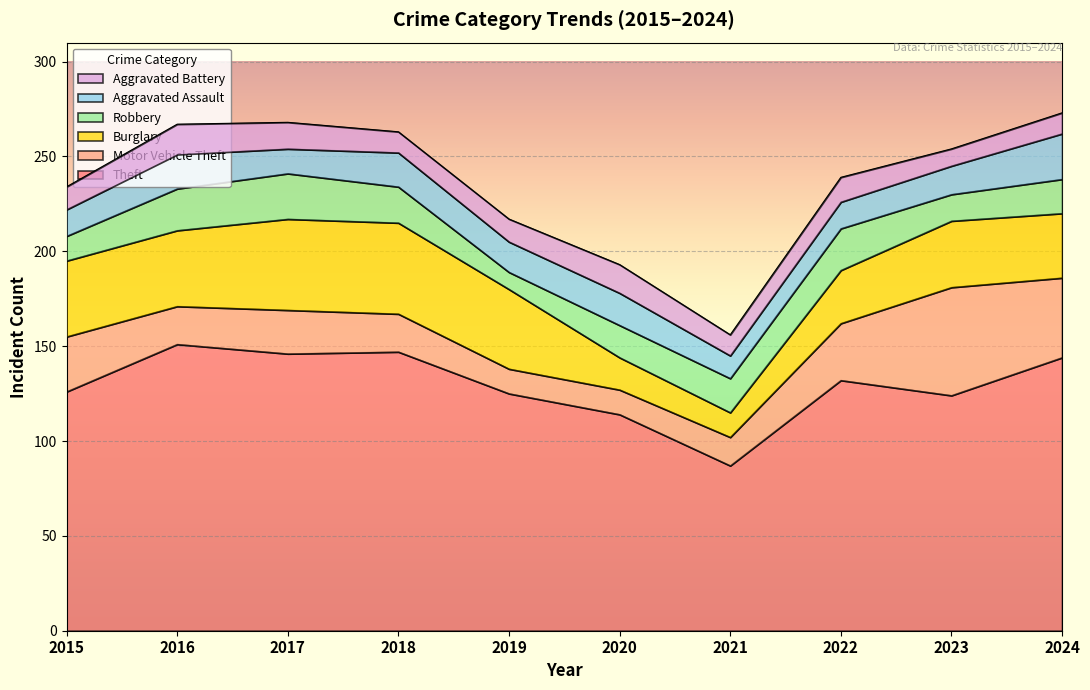

How many lines are shown in the chart?

6